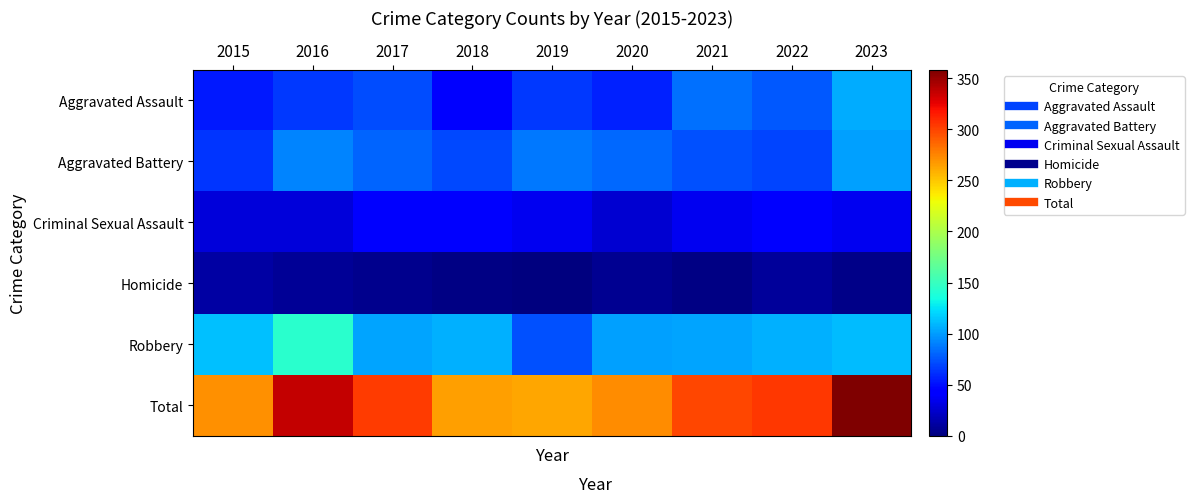

Which series has the largest range (max minus min)?

Total